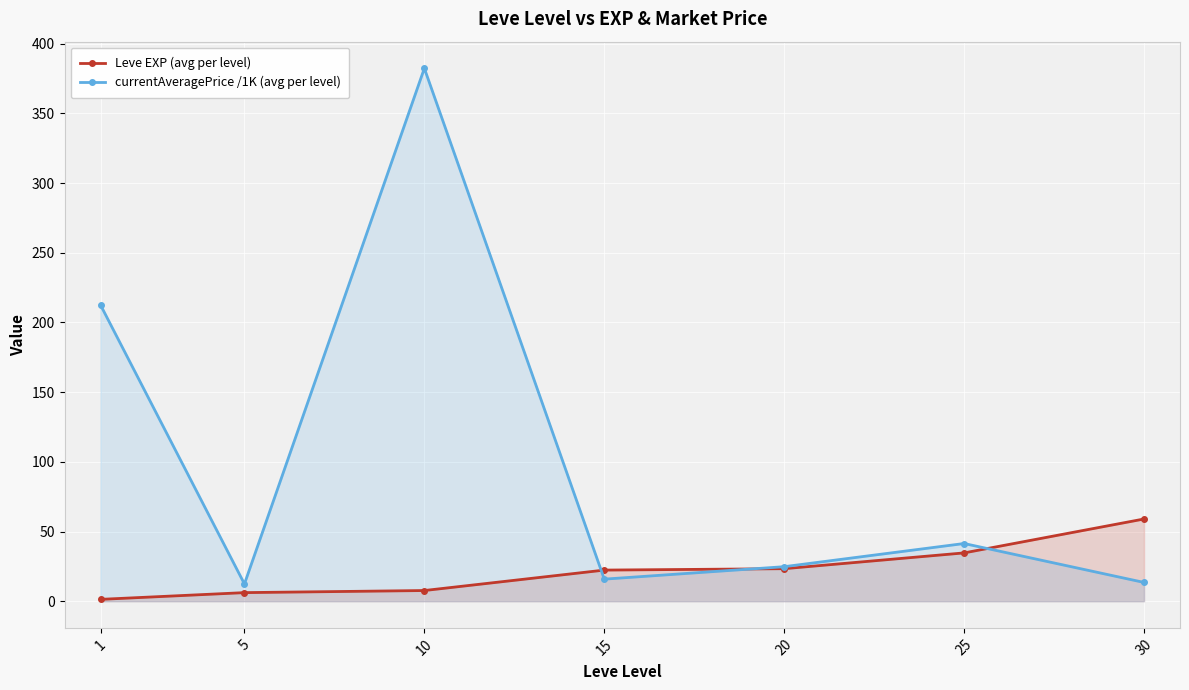

Reading left to right, extract all data points from this chart.

Leve EXP (avg per level): 1.3	6.2	7.7	22.3	23.3	34.7	59.0
currentAveragePrice /1K (avg per level): 212.5	12.4	382.3	15.8	24.8	41.4	13.5